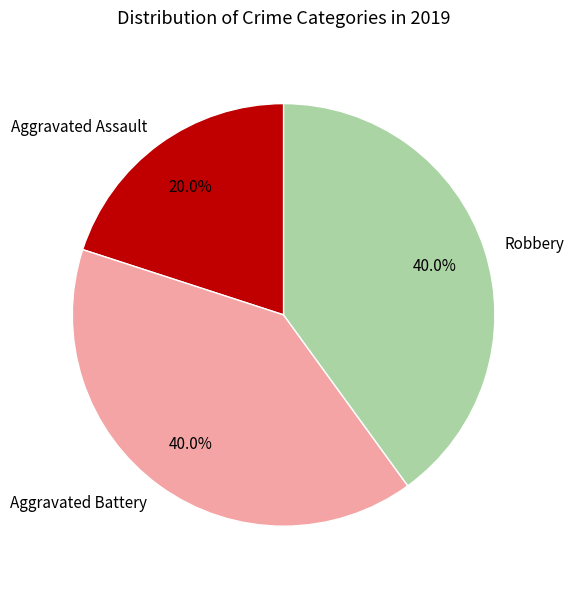

Is there any slice that represents more than half of the pie?

No